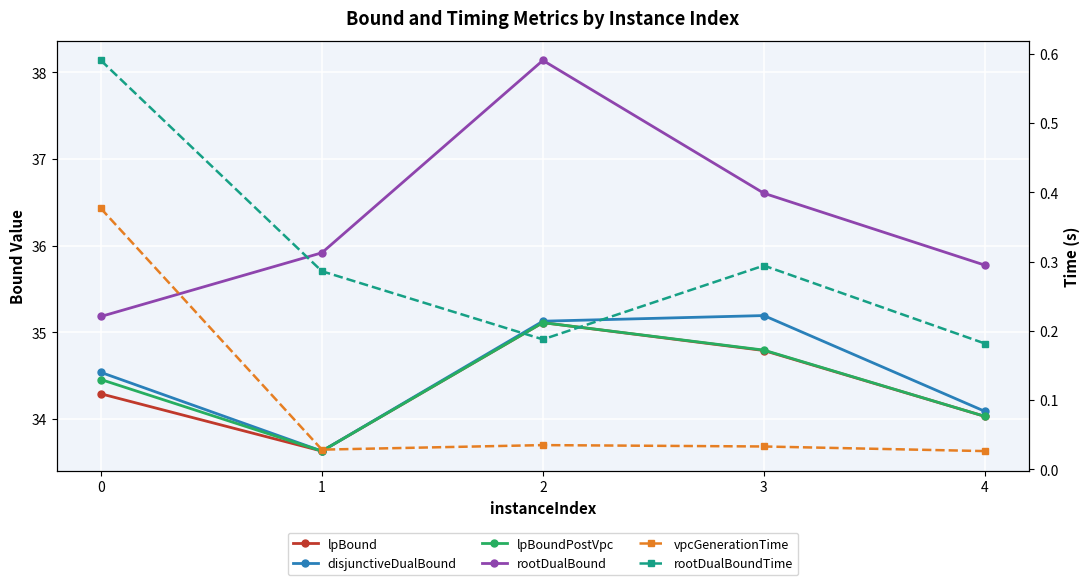

What value does the rootDualBoundTime series have at 0?

0.6